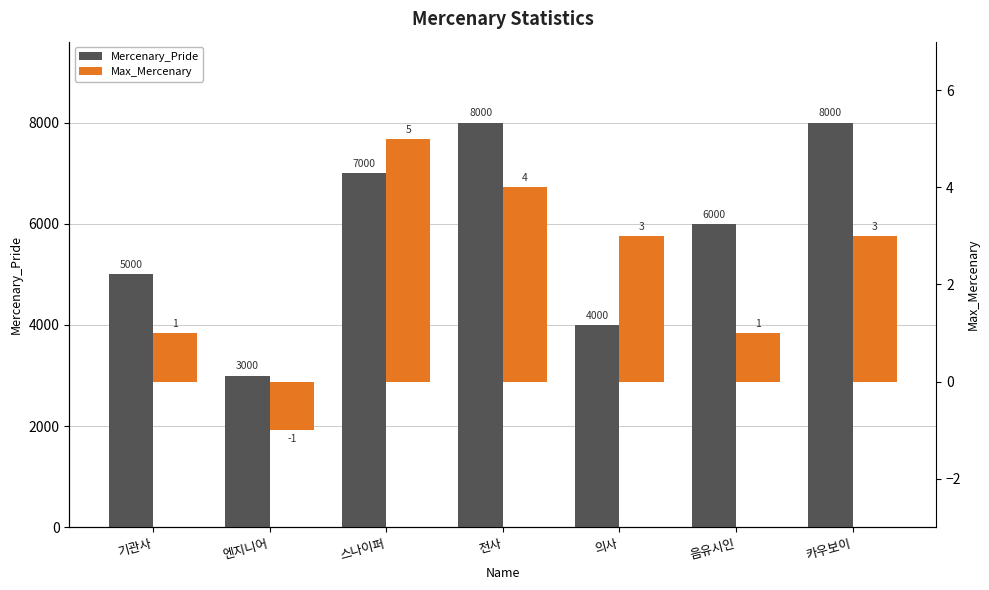

The value of Mercenary_Pride at 기관사 is 5000. True or false?

True